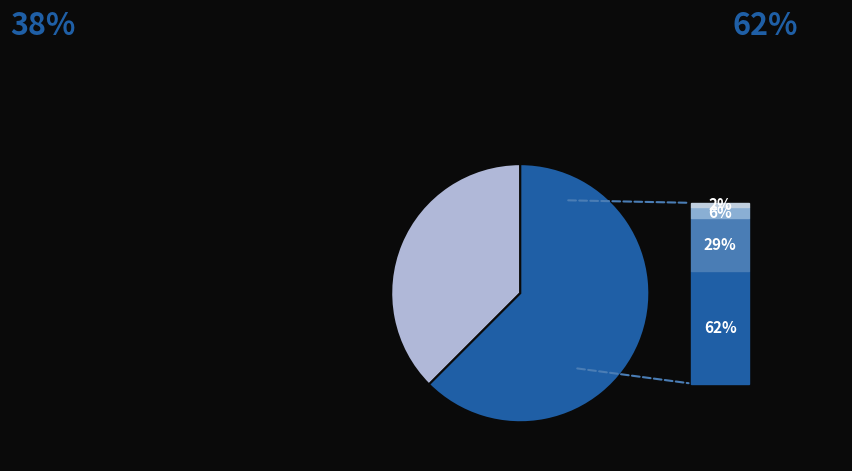

How many segments does this pie chart have?

2